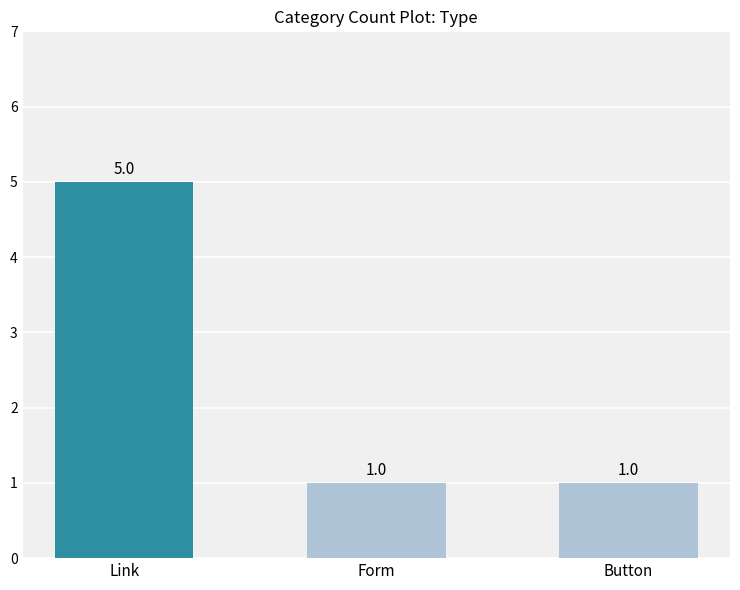

What is the change in value from Link to Button?

-4